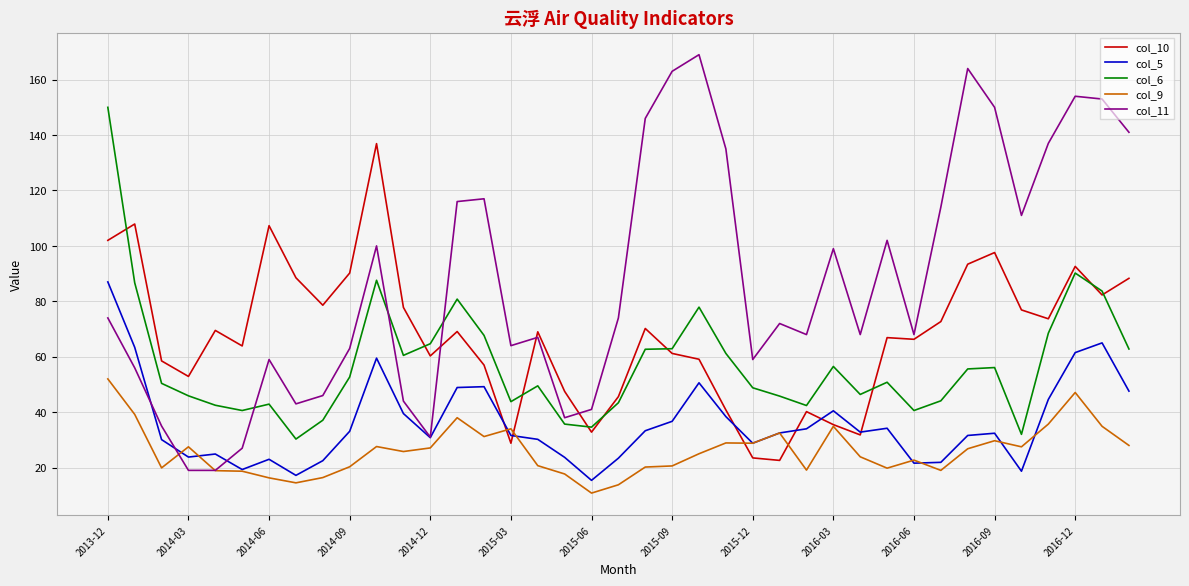

Which series has the largest total across all categories?

col_11